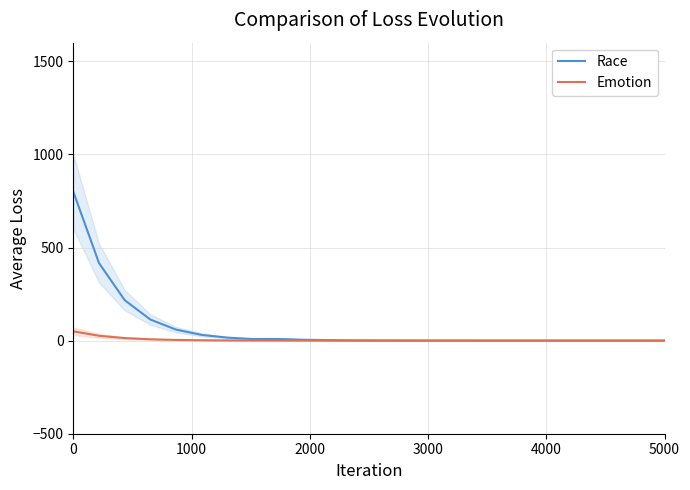

How many times do Emotion and Race cross each other?

1